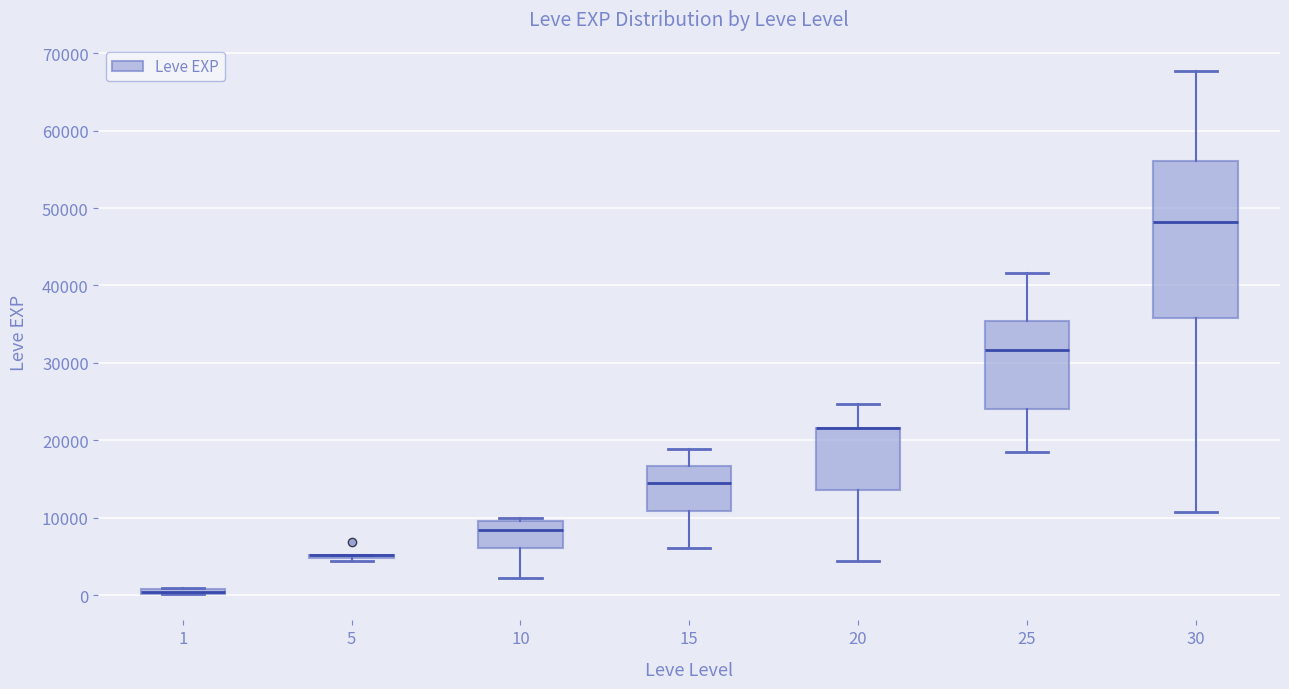

Which box is the tallest, from its lower edge to its upper edge?

30